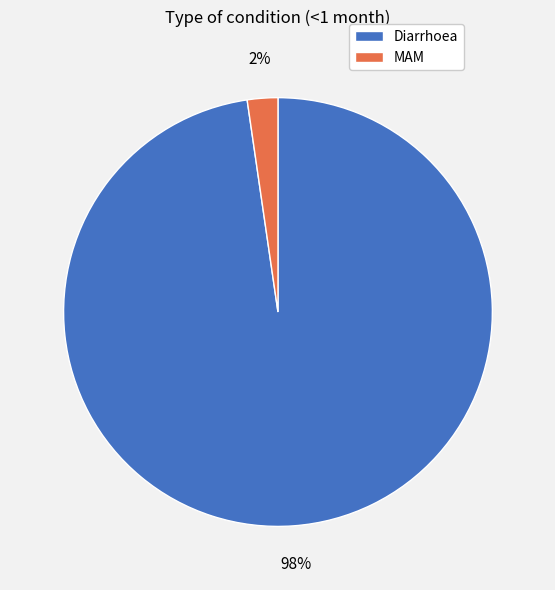

How many slices are in this pie chart?

2